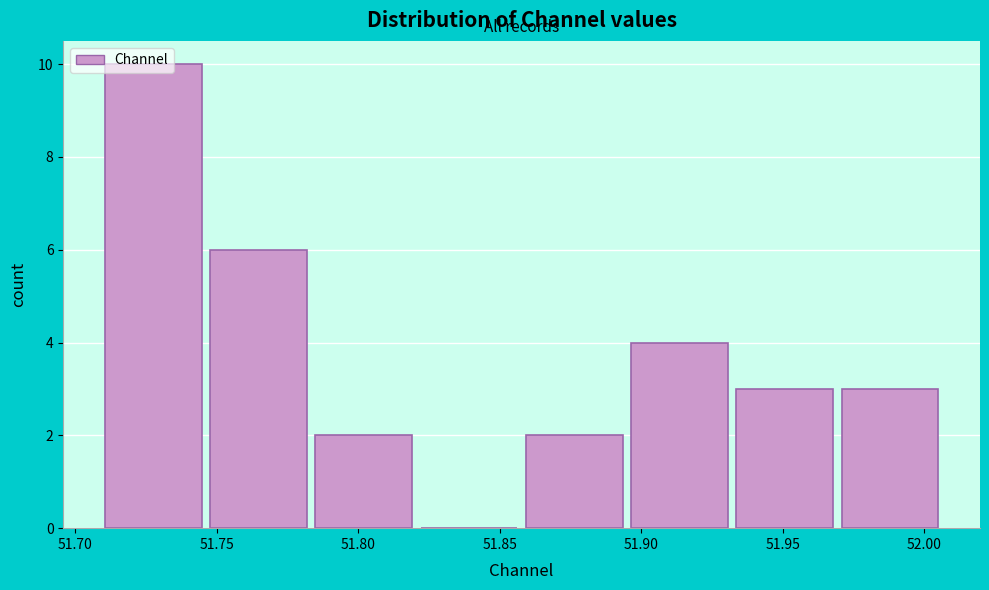

Which range on the x-axis has the tallest bar?

51.710 to 51.750